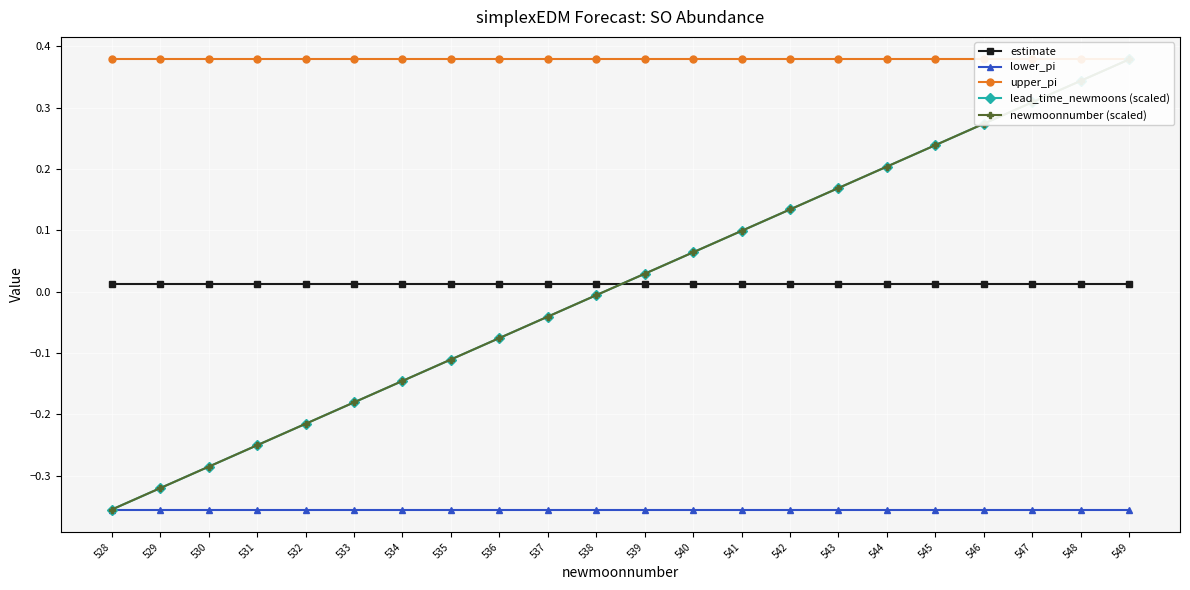

True or false: estimate and lower_pi cross at least once.

False